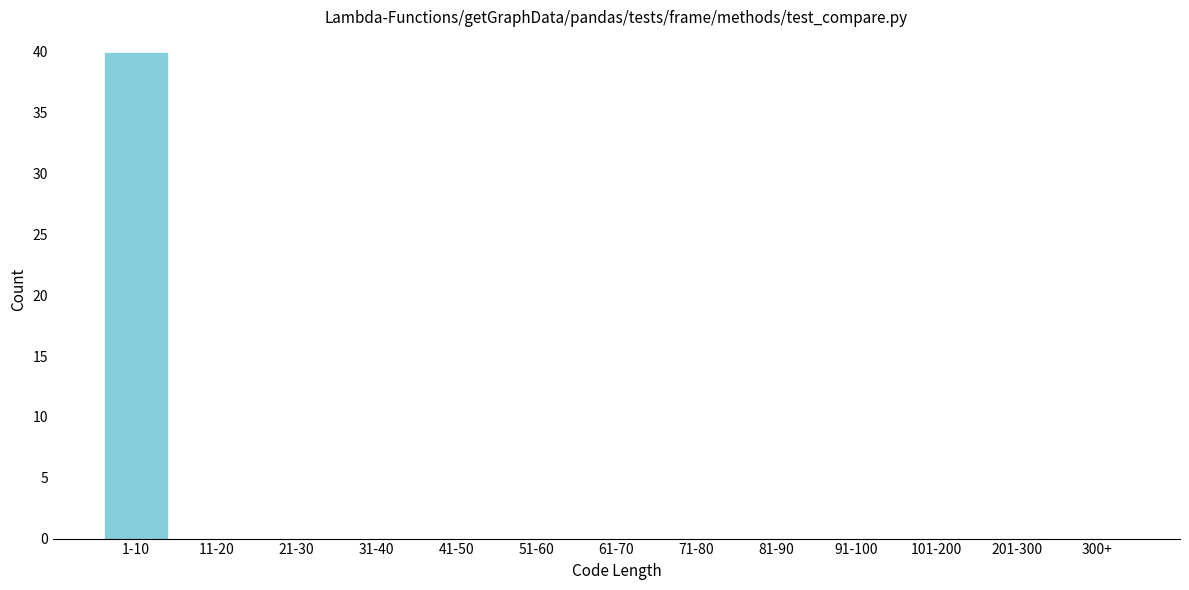

Reading left to right, list all the values displayed in this chart.

1-10=40	11-20=0	21-30=0	31-40=0	41-50=0	51-60=0	61-70=0	71-80=0	81-90=0	91-100=0	101-200=0	201-300=0	300+=0